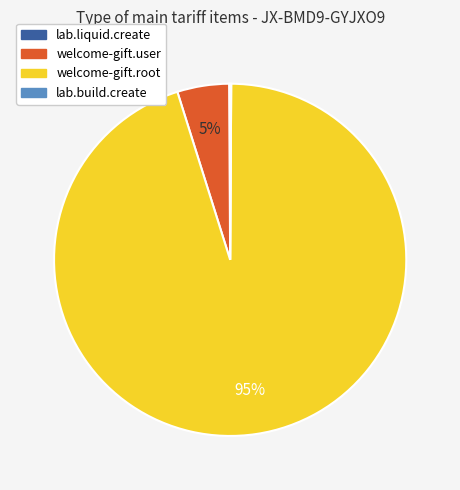

To the nearest percent, what is the average slice percentage?

25%